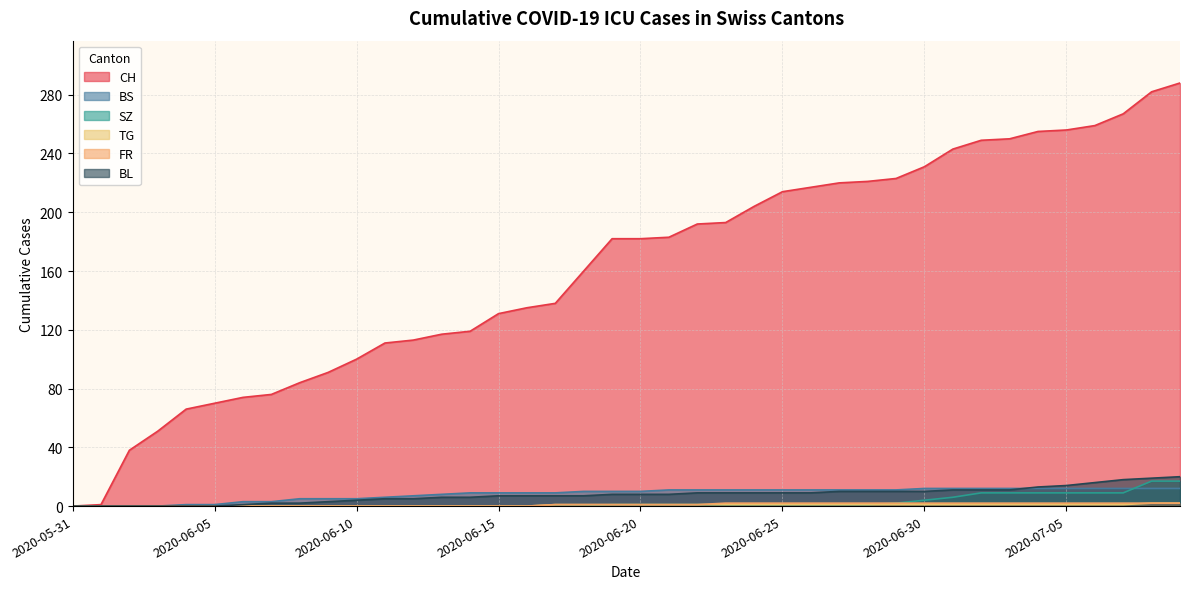

Is the value of BS at 2020-07-07 greater than the value of FR at 2020-07-07?

Yes